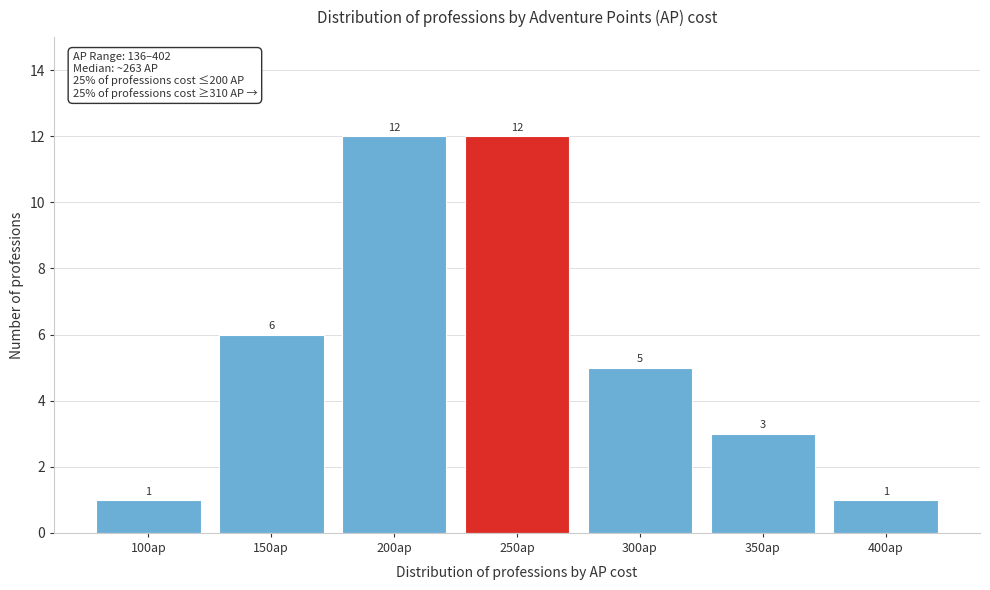

Reading left to right, what are all the values shown in this chart?

1	6	12	12	5	3	1